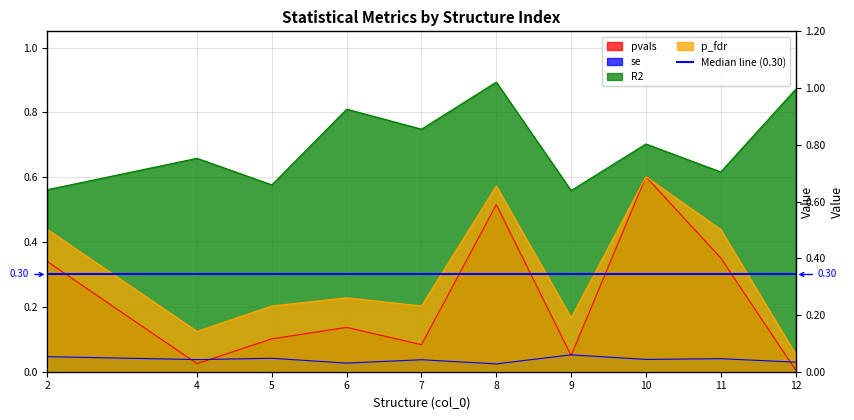

What is the sum of the pvals values at 4 and 6?

0.2